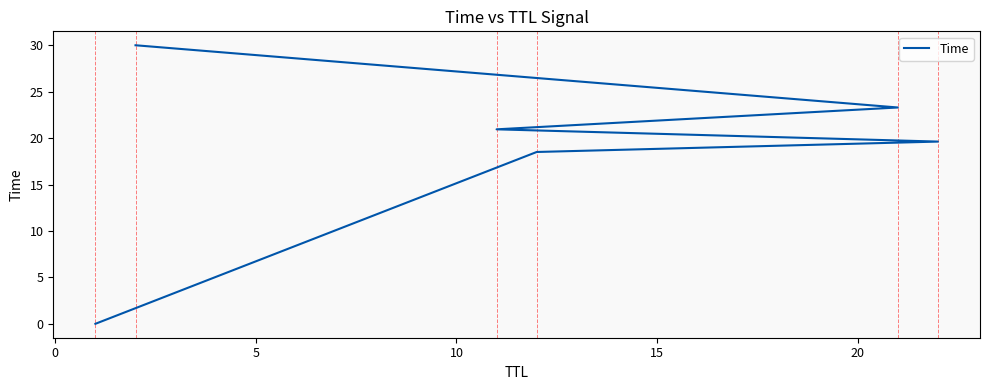

True or false: there are more than 0 points higher than both neighbors.

False